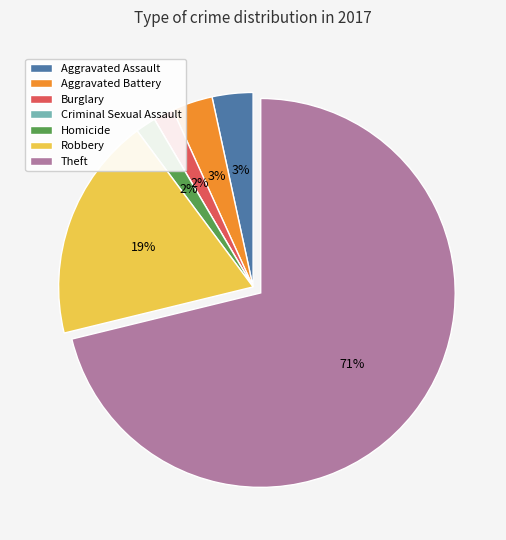

To the nearest percent, what is the difference between the largest and smallest slice percentages?

71%